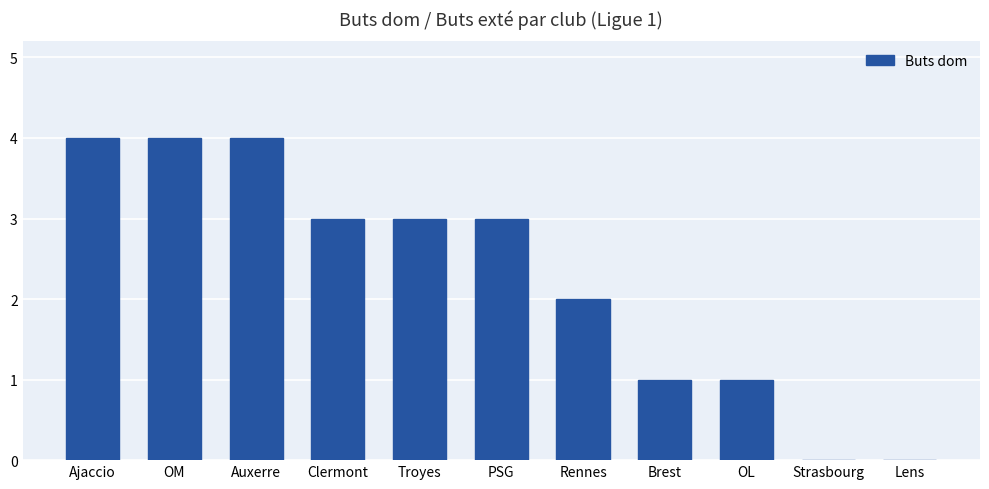

How many categories are shown in the chart?

11